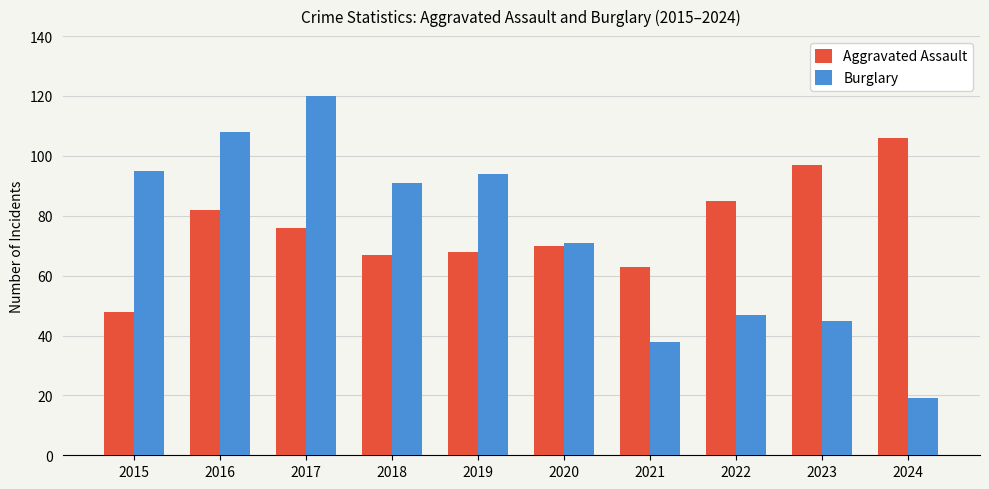

Which category has the lowest value across all series?

2024